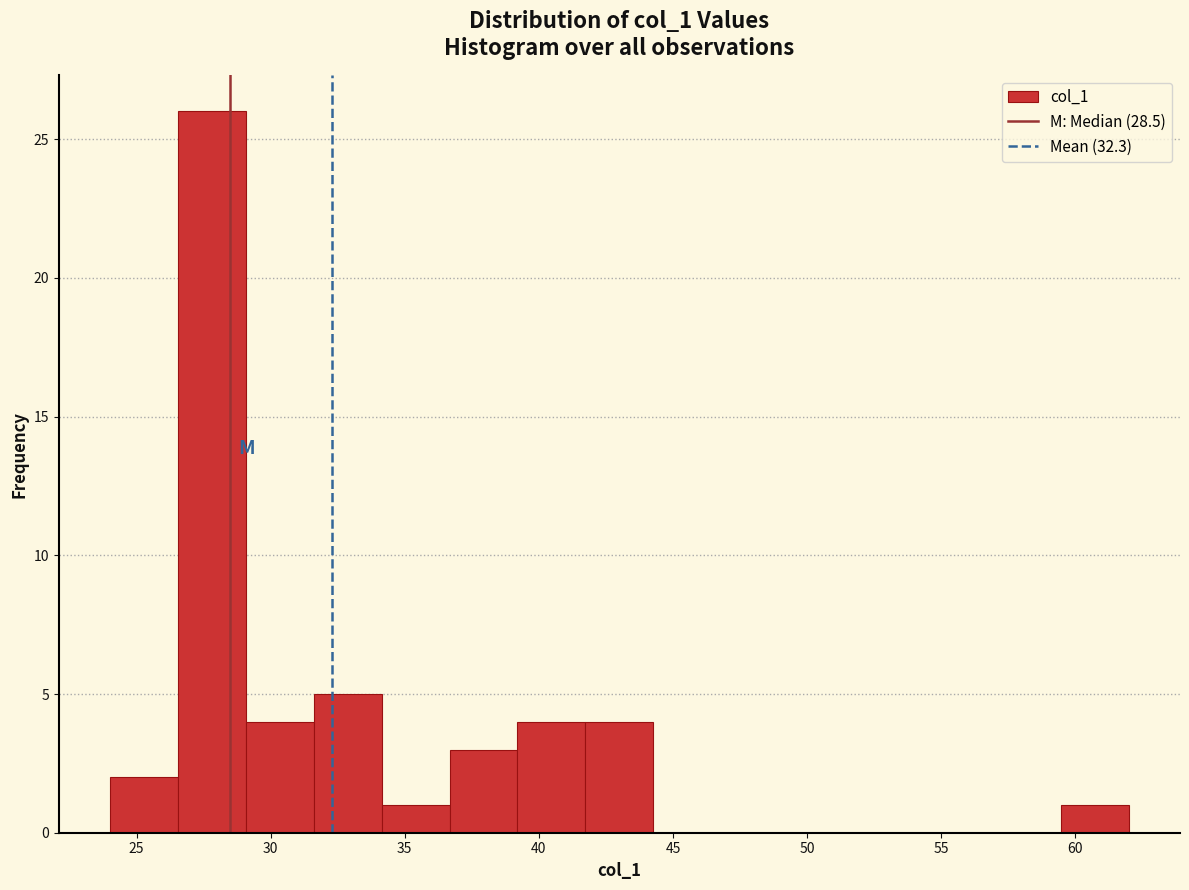

Reading left to right, transcribe this chart: for each bar, give the range it covers on the x-axis and its height. Neither the bar edges nor the heights are printed on the chart, so give them approximately, as read against the axes.

24.0 to 26.5: 2
26.5 to 29.0: 26
29.0 to 31.5: 4
31.5 to 34.0: 5
34.0 to 36.5: 1
36.5 to 39.0: 3
39.0 to 41.5: 4
41.5 to 44.5: 4
44.5 to 47.0: 0
47.0 to 49.5: 0
49.5 to 52.0: 0
52.0 to 54.5: 0
54.5 to 57.0: 0
57.0 to 59.5: 0
59.5 to 62.0: 1